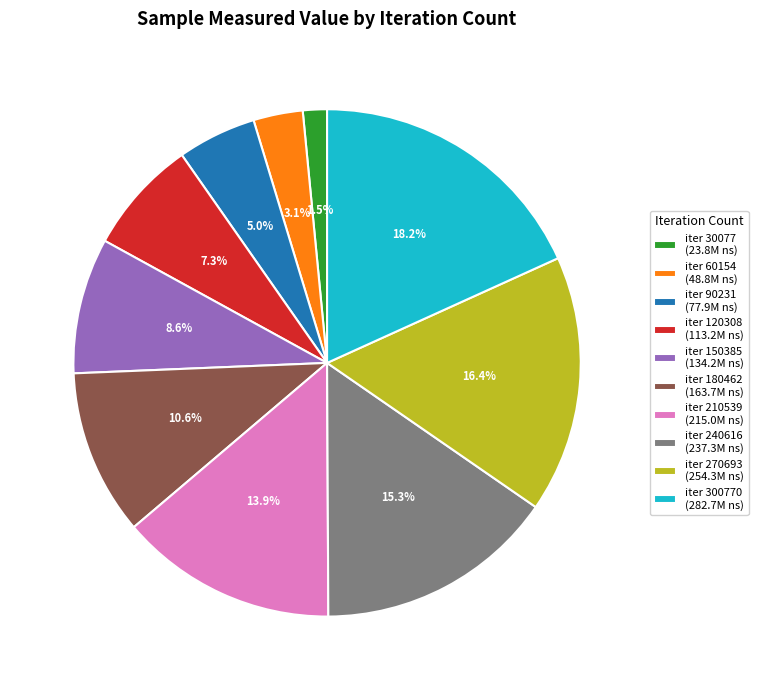

Does iter 240616 (237.3M ns) account for over 50% of the chart?

No